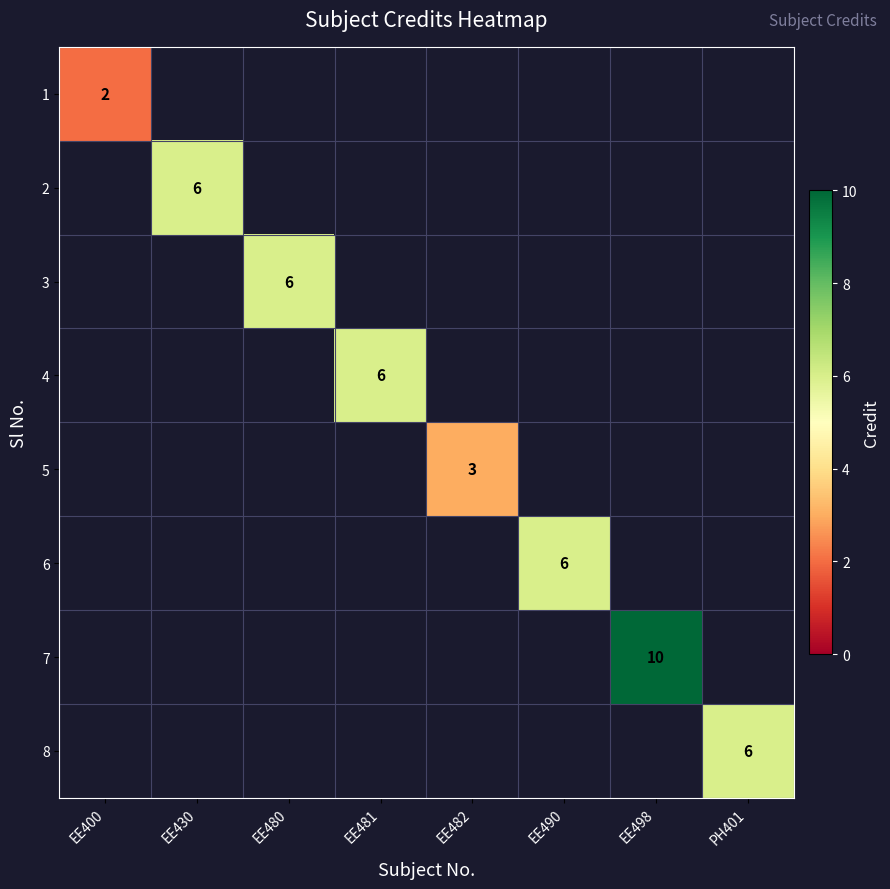

The value of 8 at PH401 is 8. True or false?

False